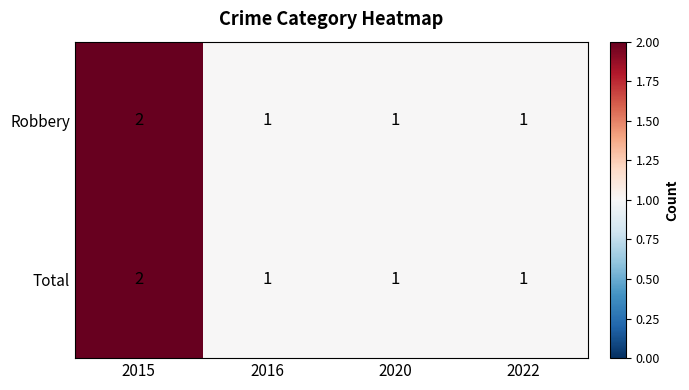

What is the sum of the Total values at 2016 and 2015?

3